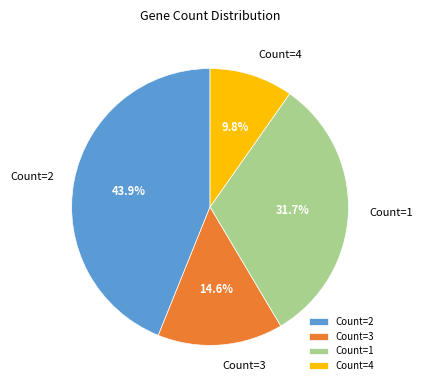

Count the number of slices in the pie.

4